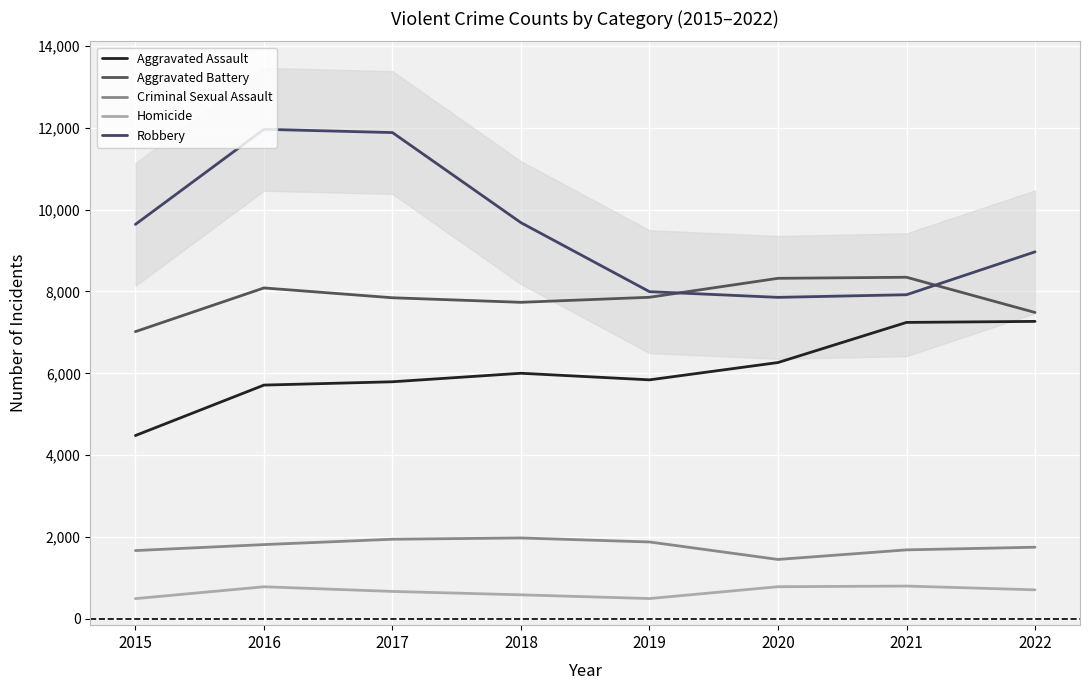

What is the value of the Criminal Sexual Assault point at the 6th from the left?

1453